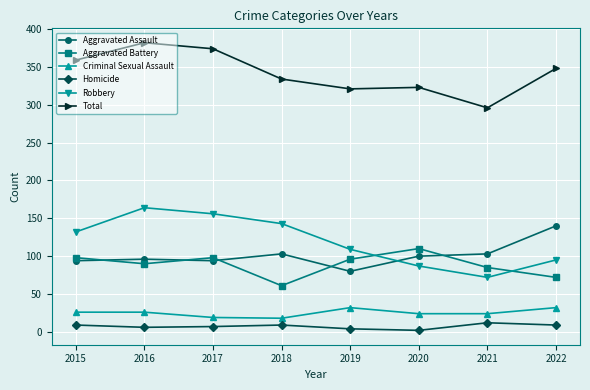

What are all the series names shown in the legend?

Aggravated Assault, Aggravated Battery, Criminal Sexual Assault, Homicide, Robbery, Total